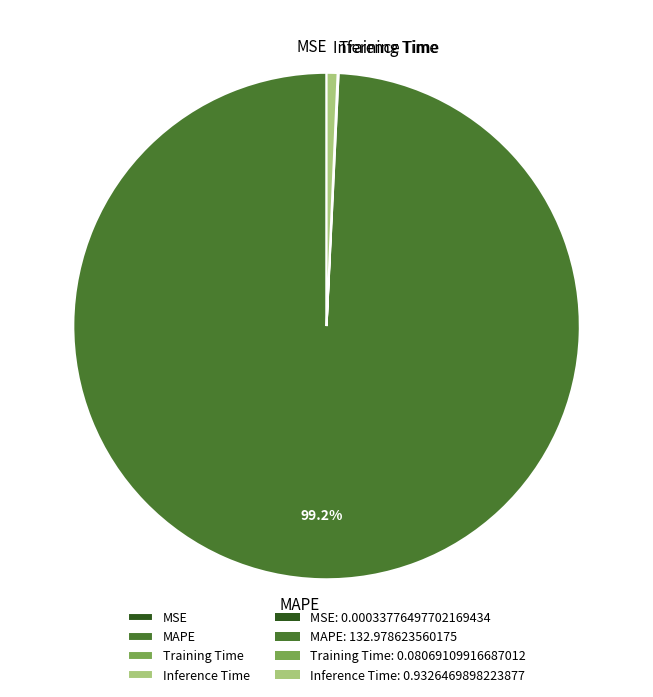

To the nearest percent, what percentage of the pie is Inference Time?

1%